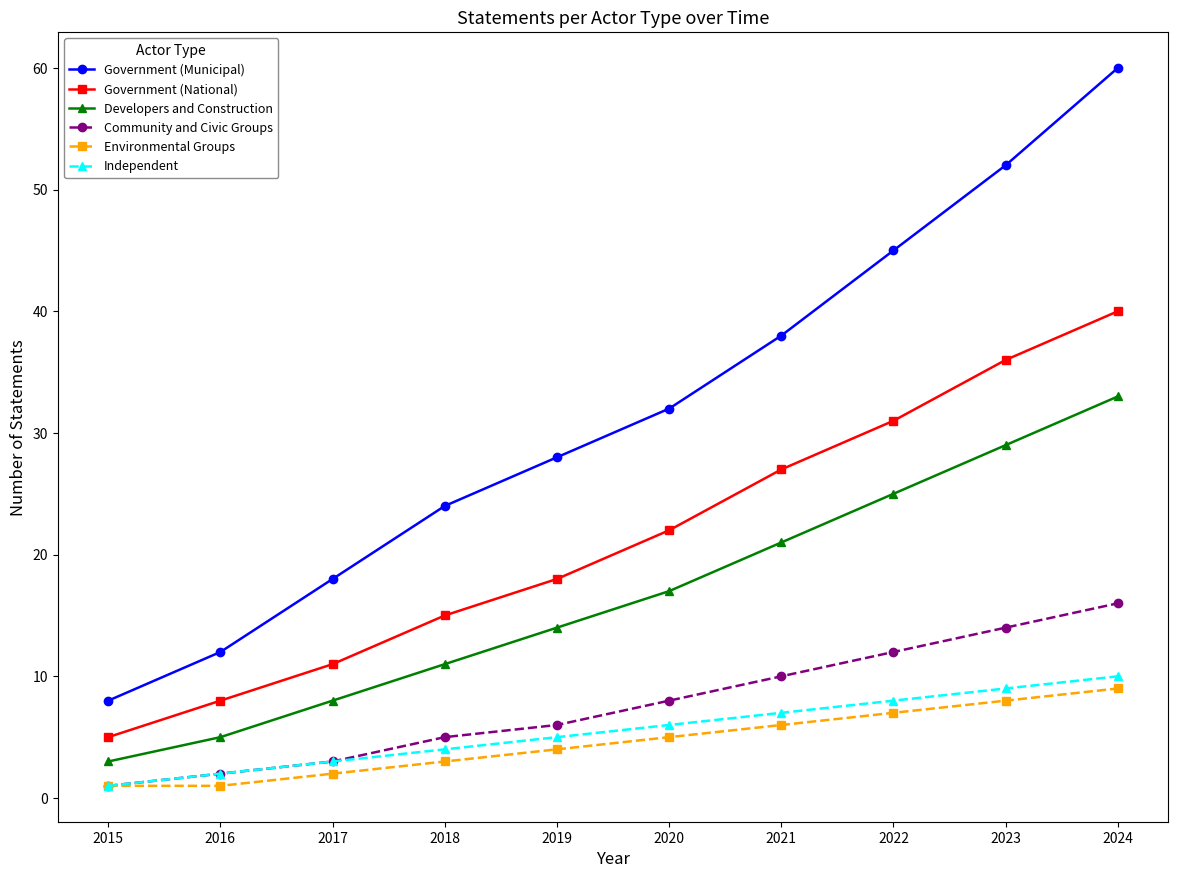

What is the difference between the Government (National) values at 2015 and 2017?

6